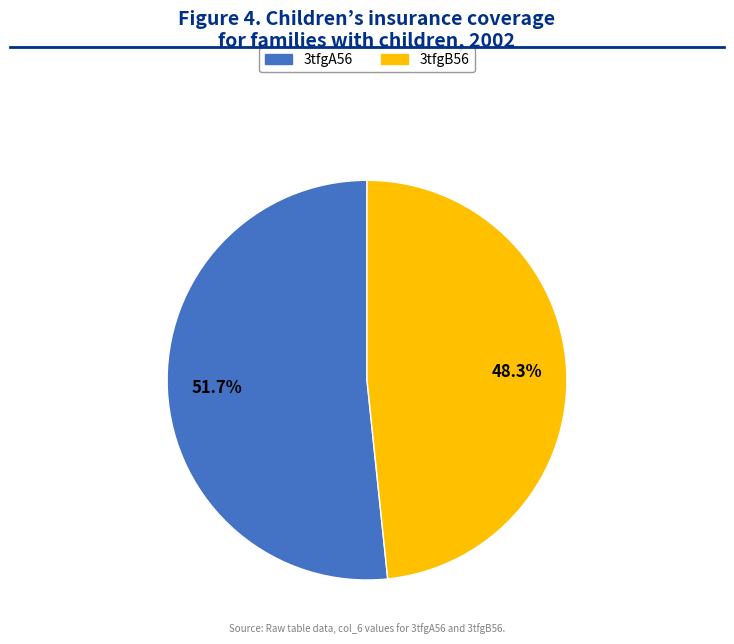

Which slice represents more than half of the pie?

3tfgA56